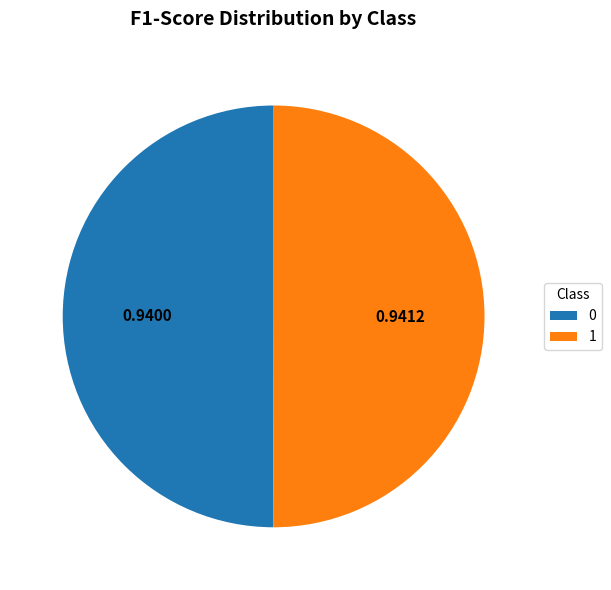

Do 1 and 0 together represent more than half of the pie?

Yes